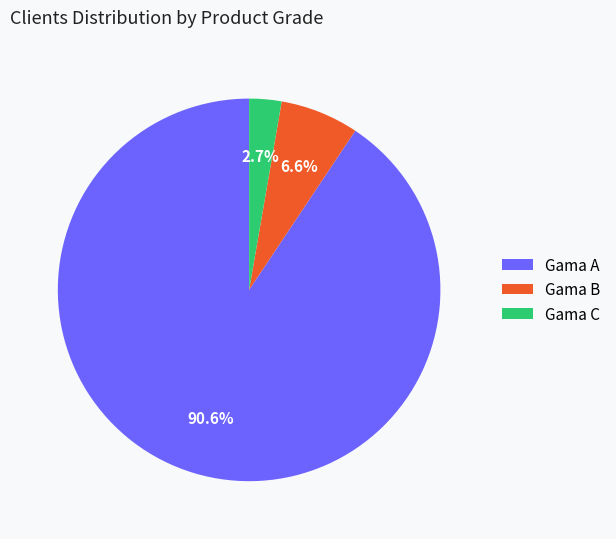

Between Gama B and Gama A, which is larger?

Gama A